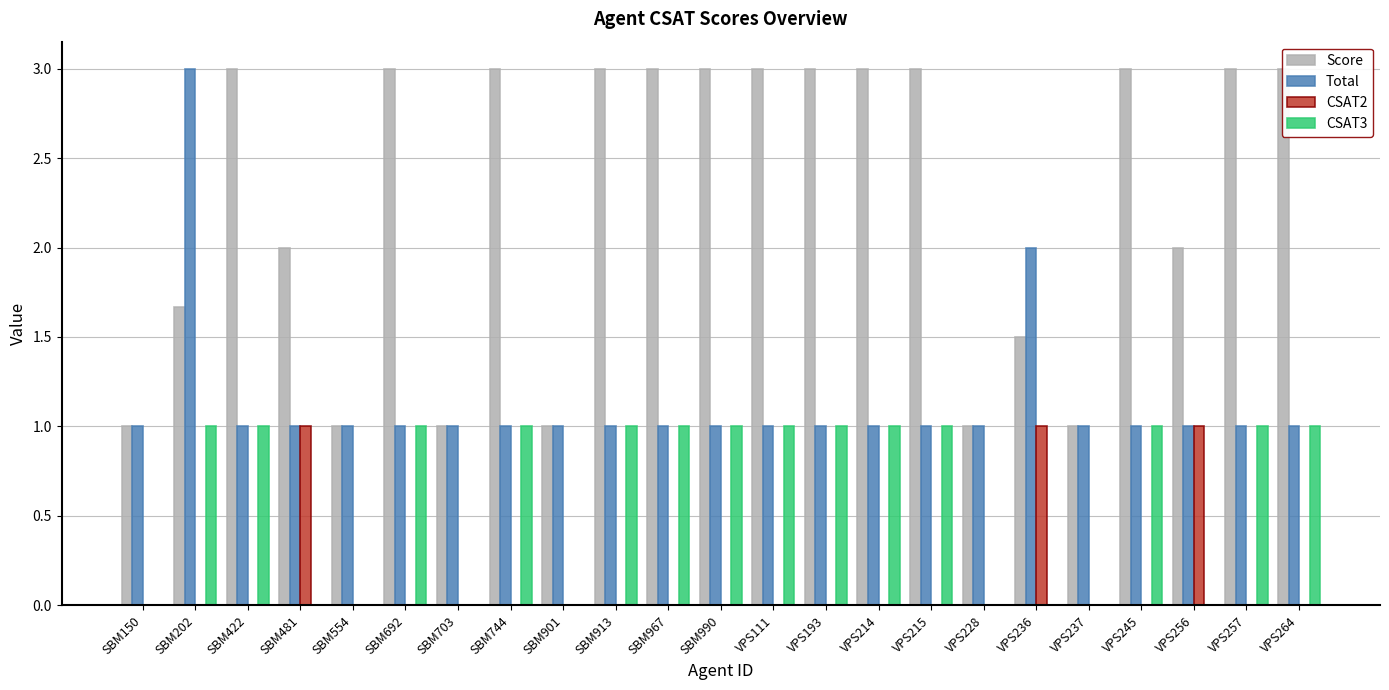

Does the chart contain any negative values?

No